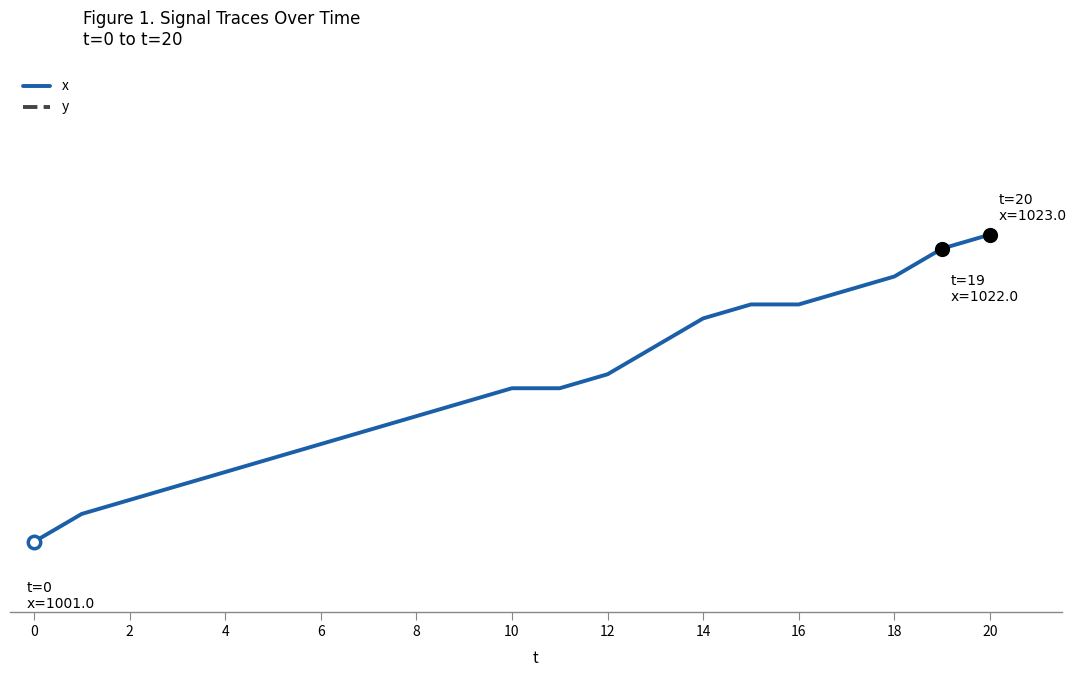

Which series has the largest total across all categories?

x